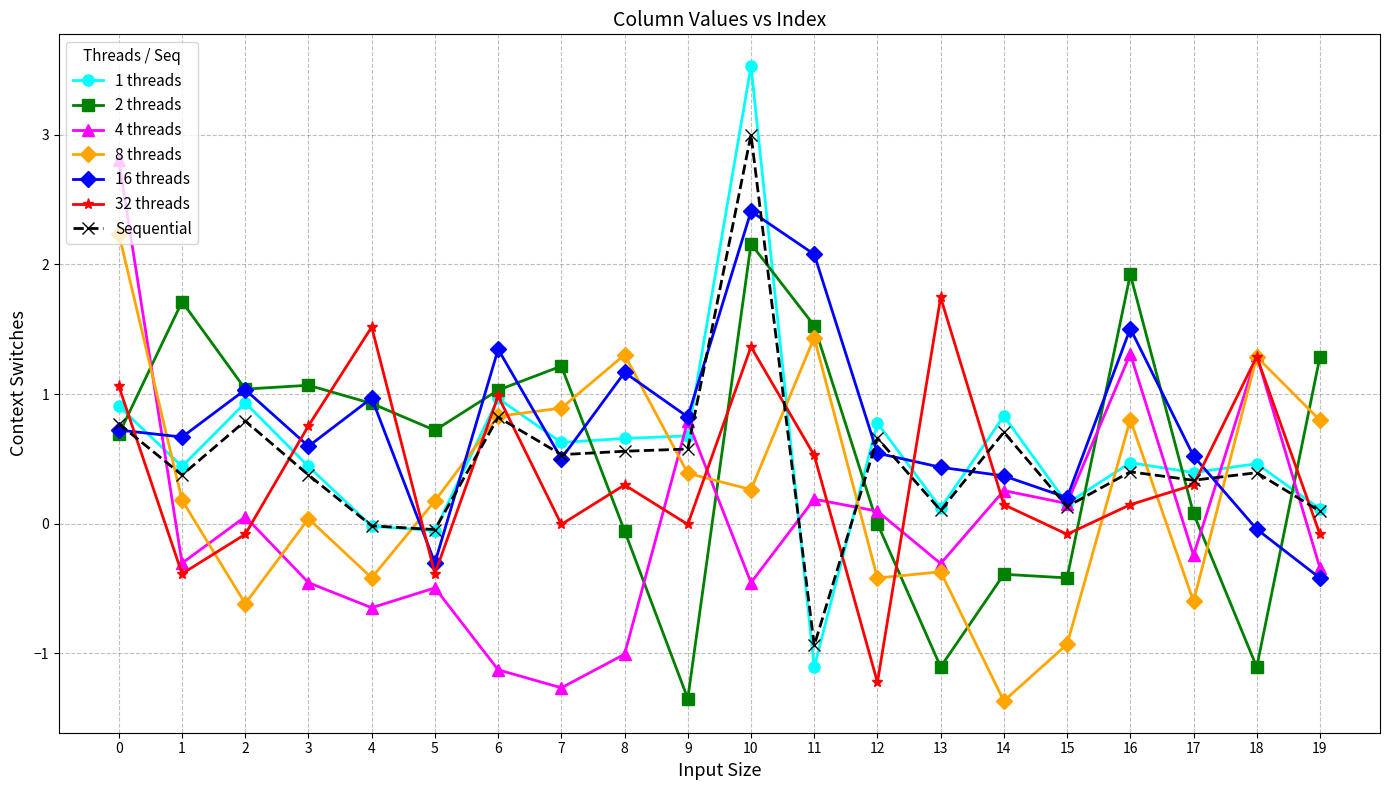

The Sequential series shows -0.9 at 11. True or false?

True